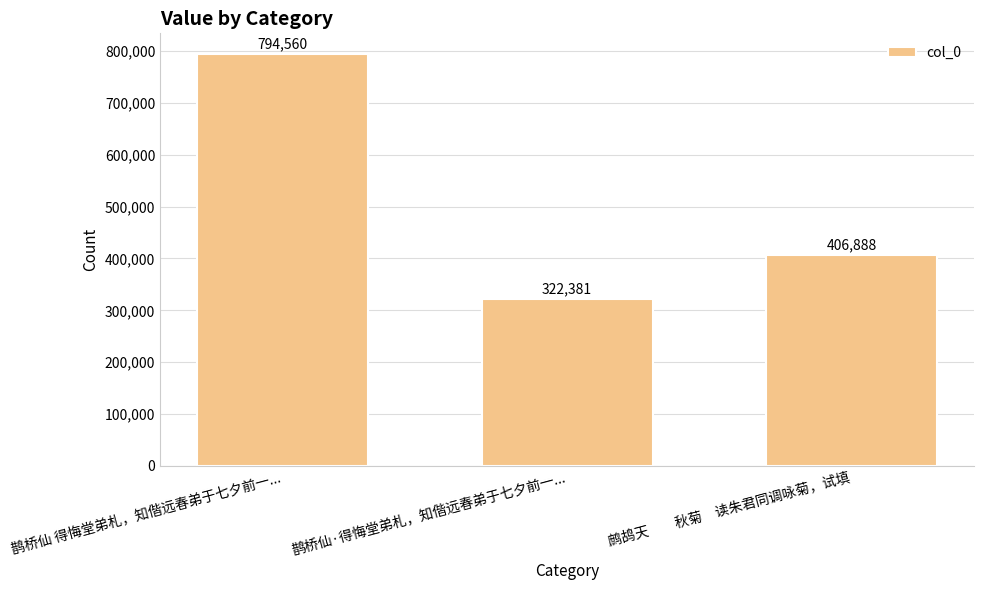

How many values are below 406888?

1